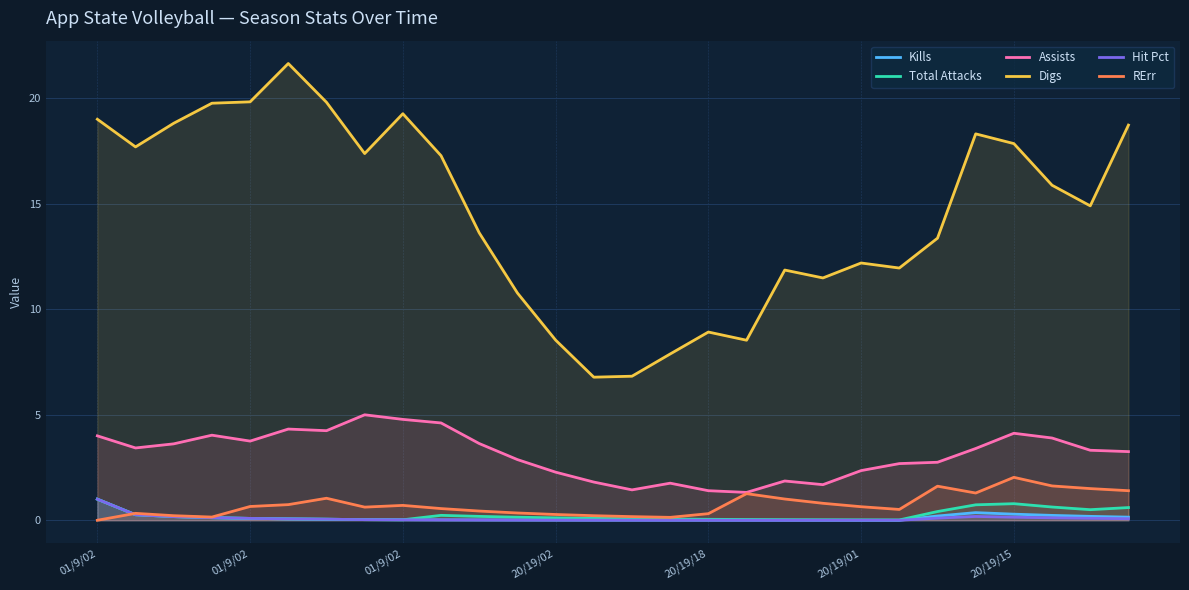

Rank the series at 15 from highest to lowest value.

Digs, Assists, RErr, Total Attacks, Kills, Hit Pct